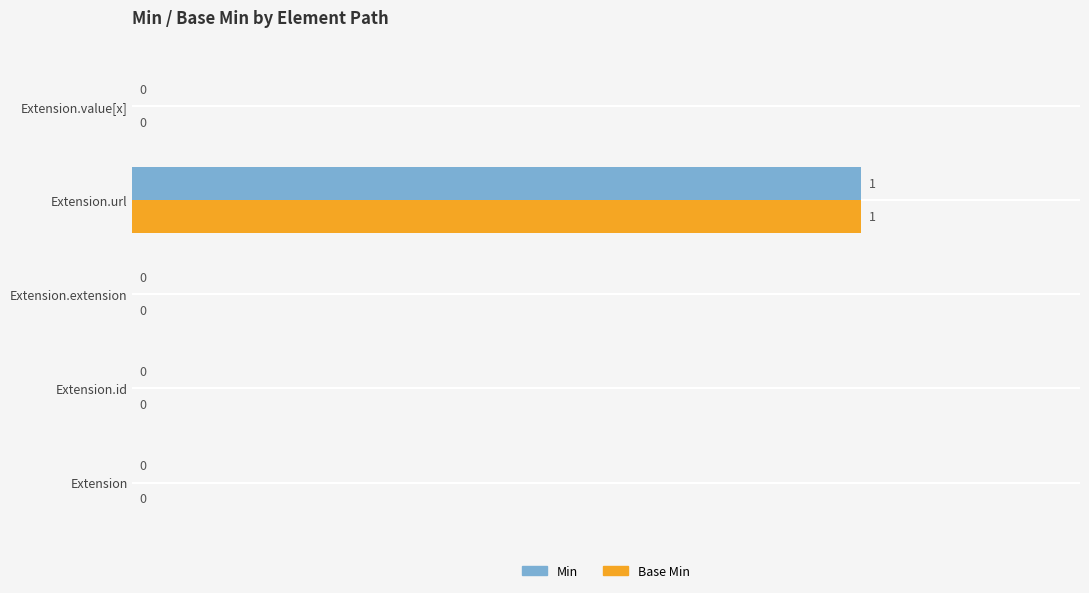

The value of Base Min at Extension.url is 2. True or false?

False